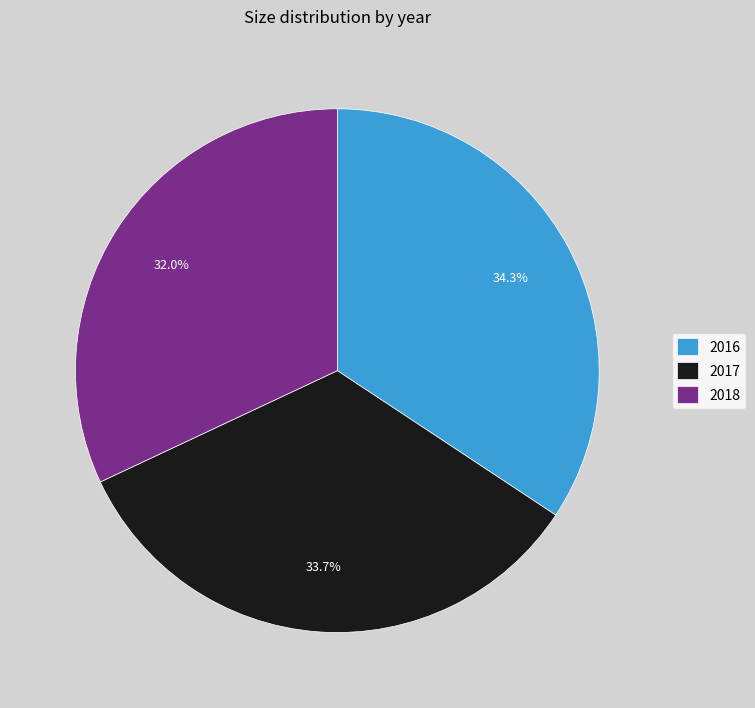

To the nearest percent, what percentage of the pie is 2018?

32%